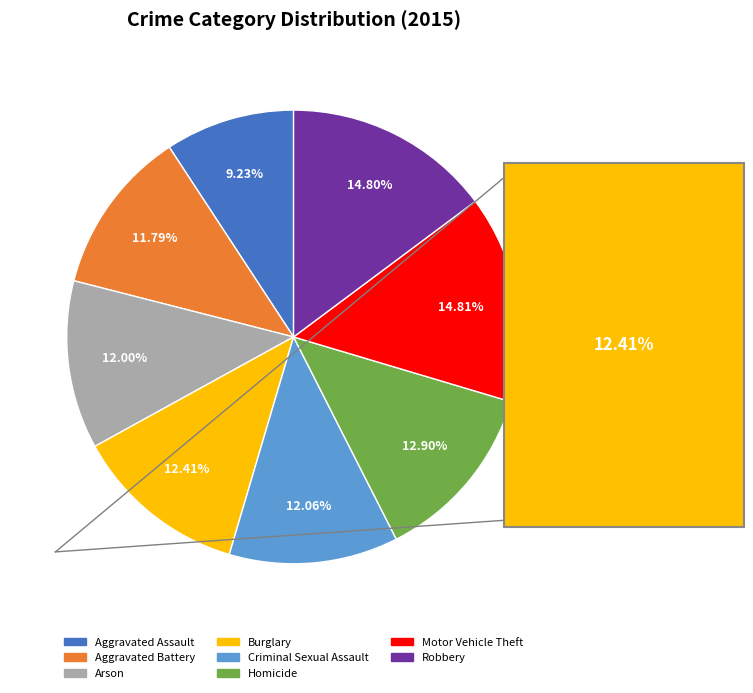

Is it true that Criminal Sexual Assault is 12% of the pie?

True